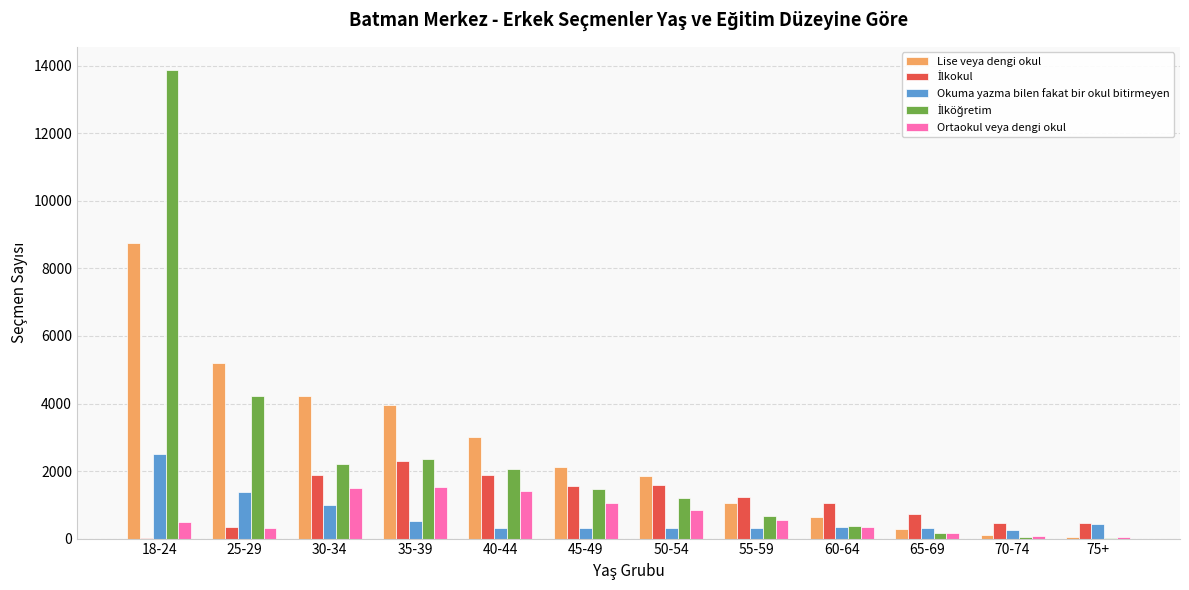

Between 50-54 and 60-64, which series saw the biggest shift?

Lise veya dengi okul